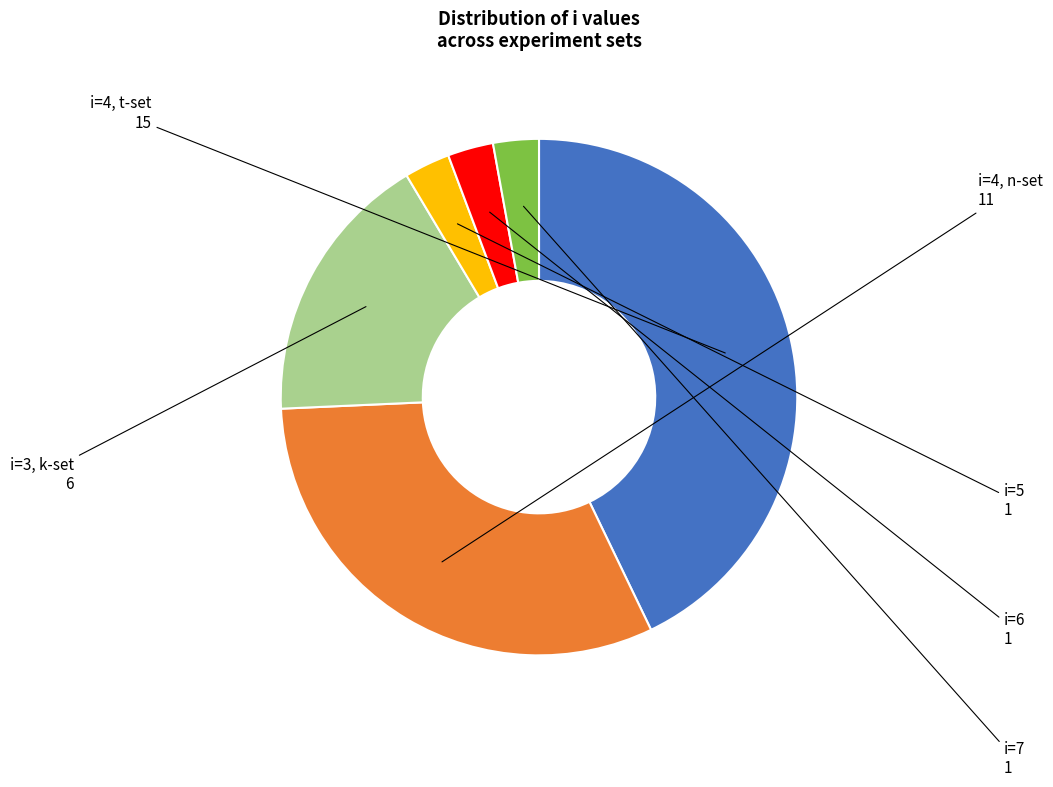

Does any single category account for the majority?

No